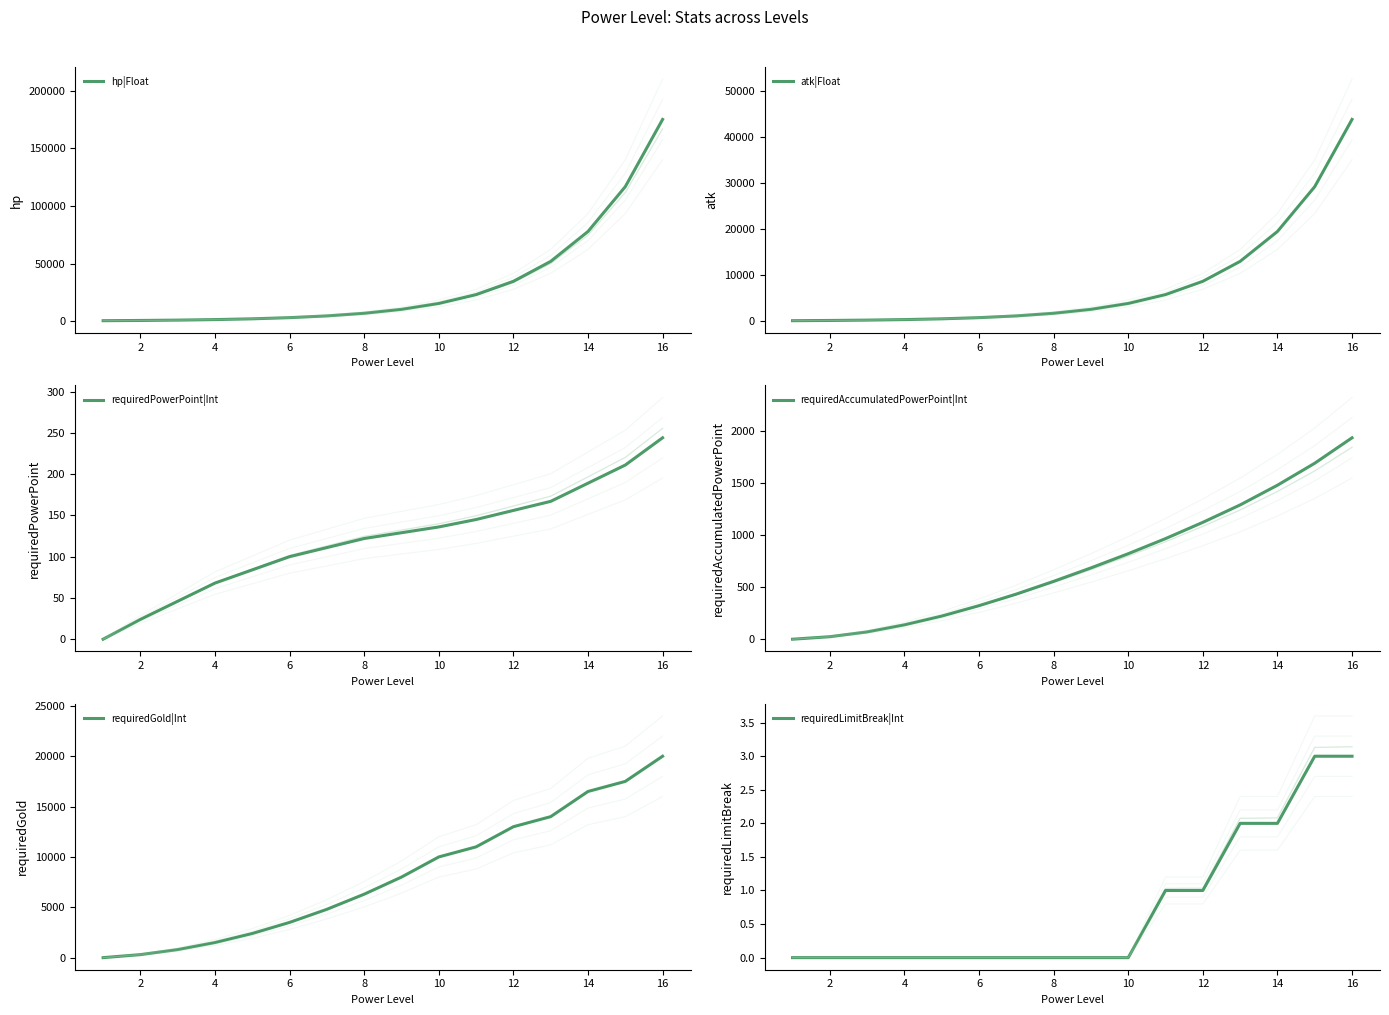

Is it true that requiredLimitBreak|Int equals 0 at 2?

True